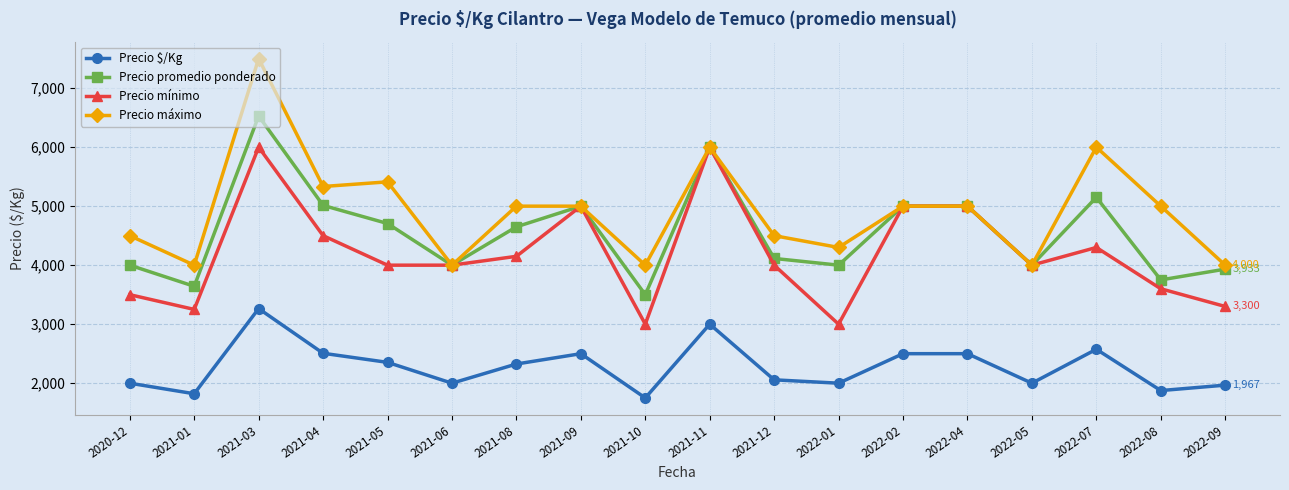

Which series has the widest spread of values?

Precio máximo